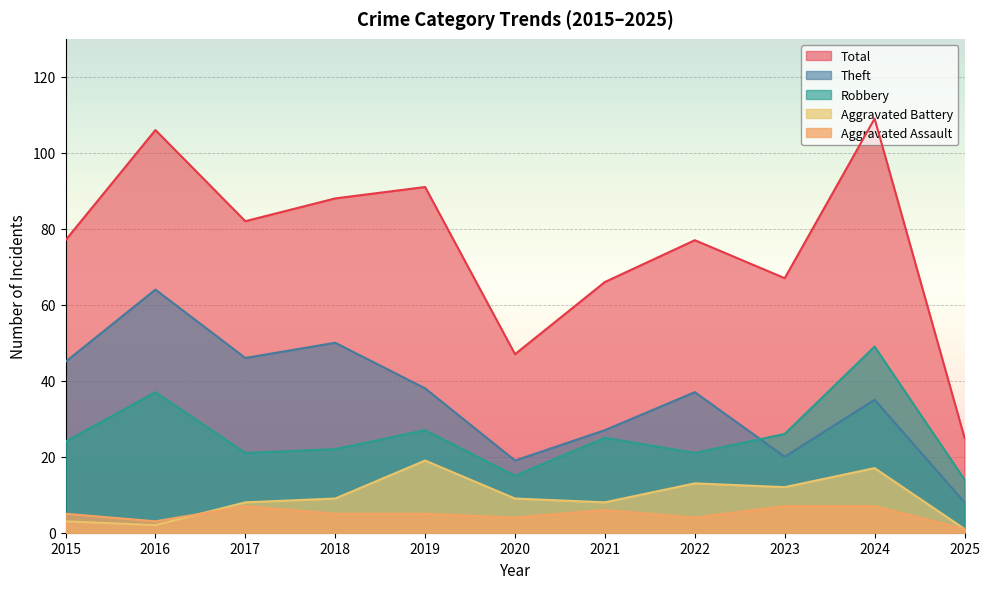

What is the difference between the highest and lowest values at 2017?

75